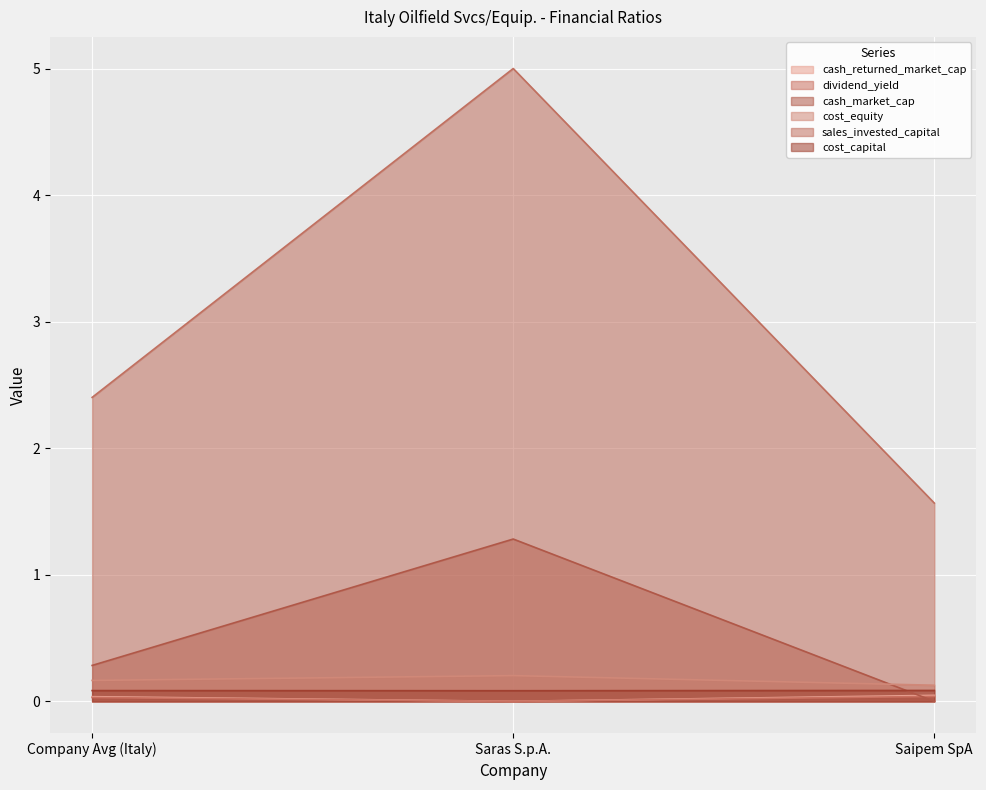

Which series has the largest total across all categories?

sales_invested_capital